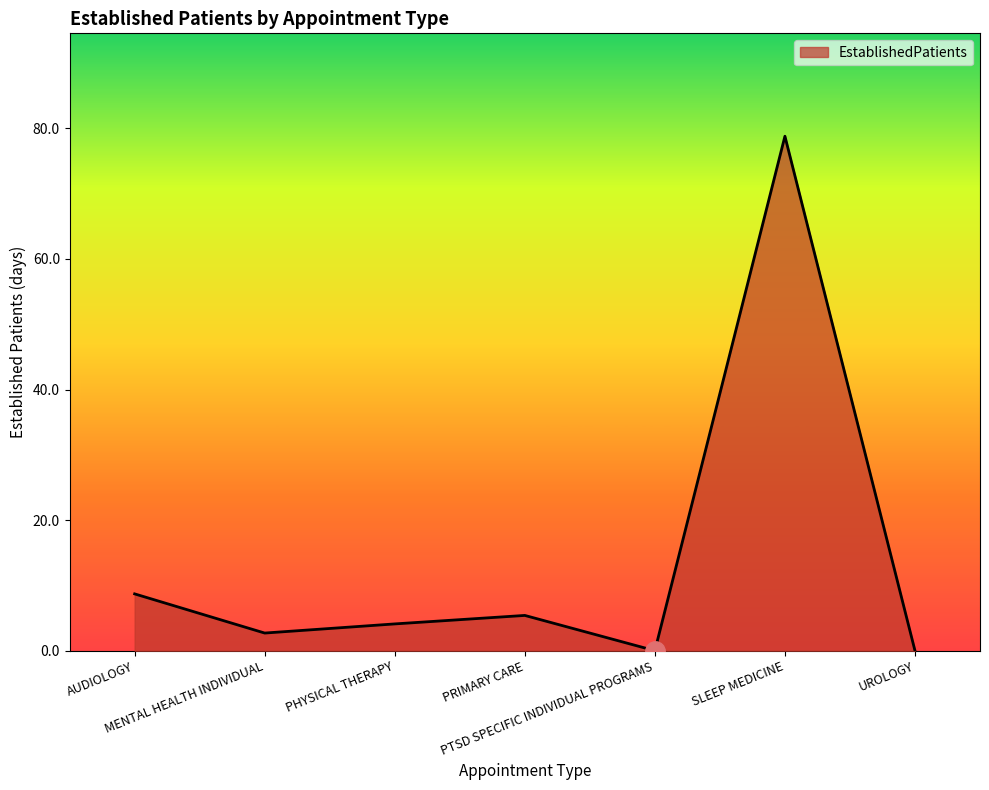

What is the greatest value displayed?

78.8